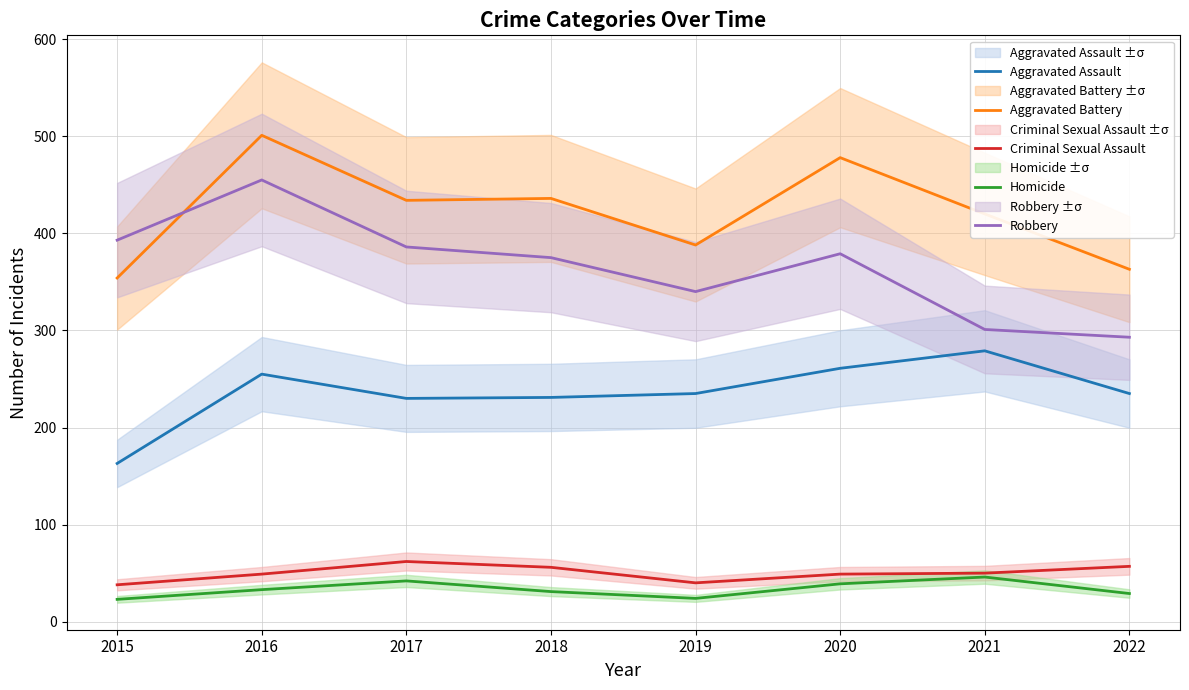

What is the value of the Aggravated Assault point at the 4th from the left?

231